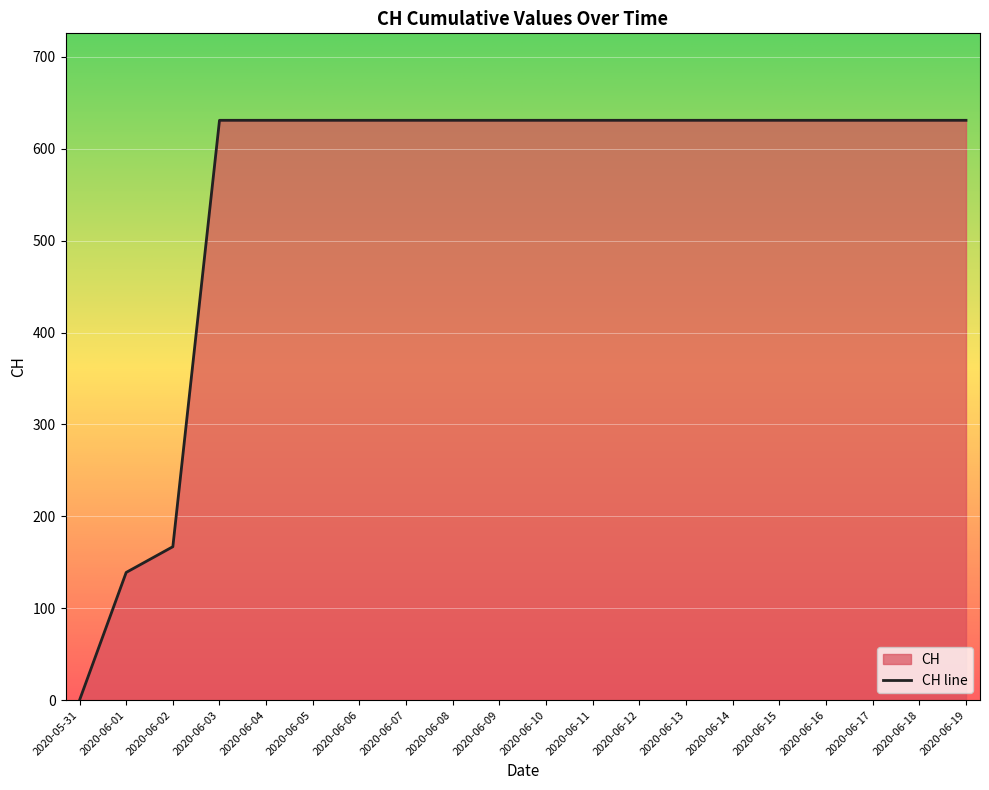

Which category has the highest value across all series?

2020-06-03